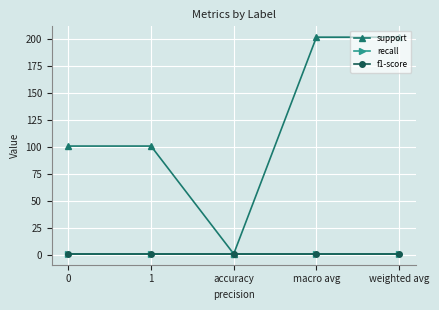

True or false: recall and f1-score cross at least once.

False